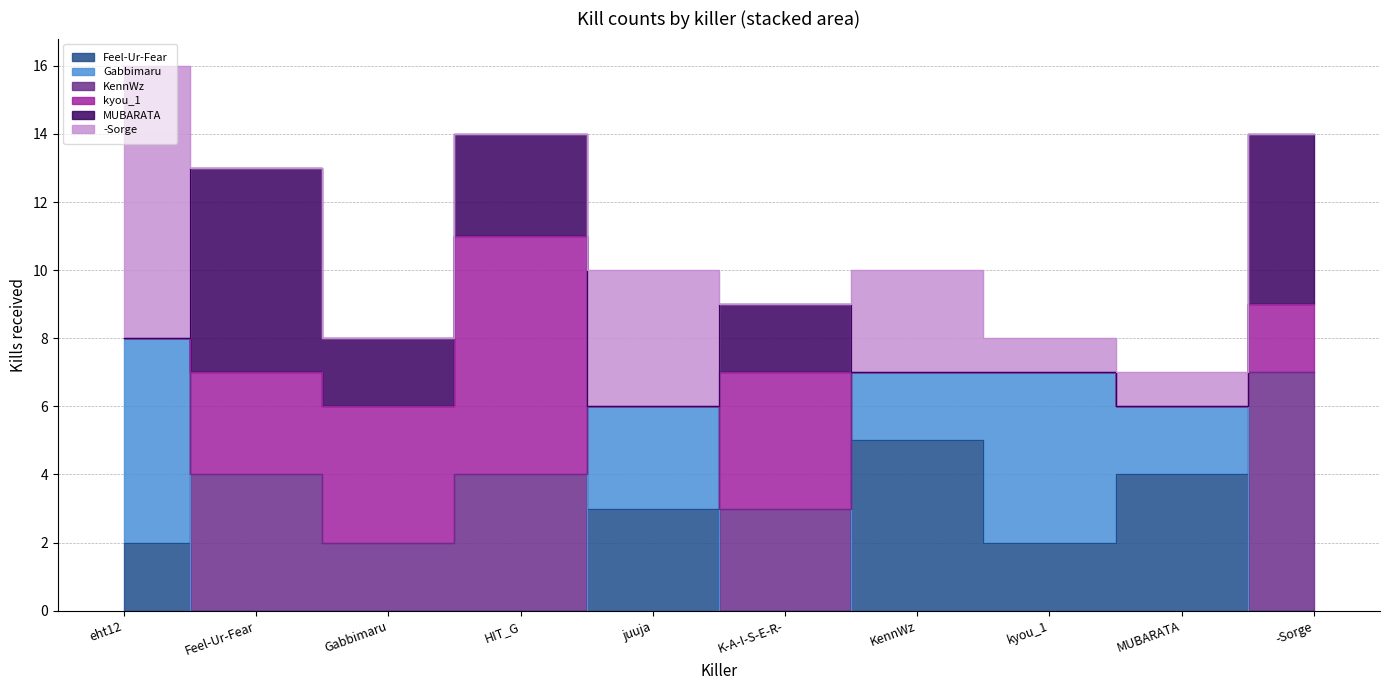

At how many categories does at least one series exceed 4?

6